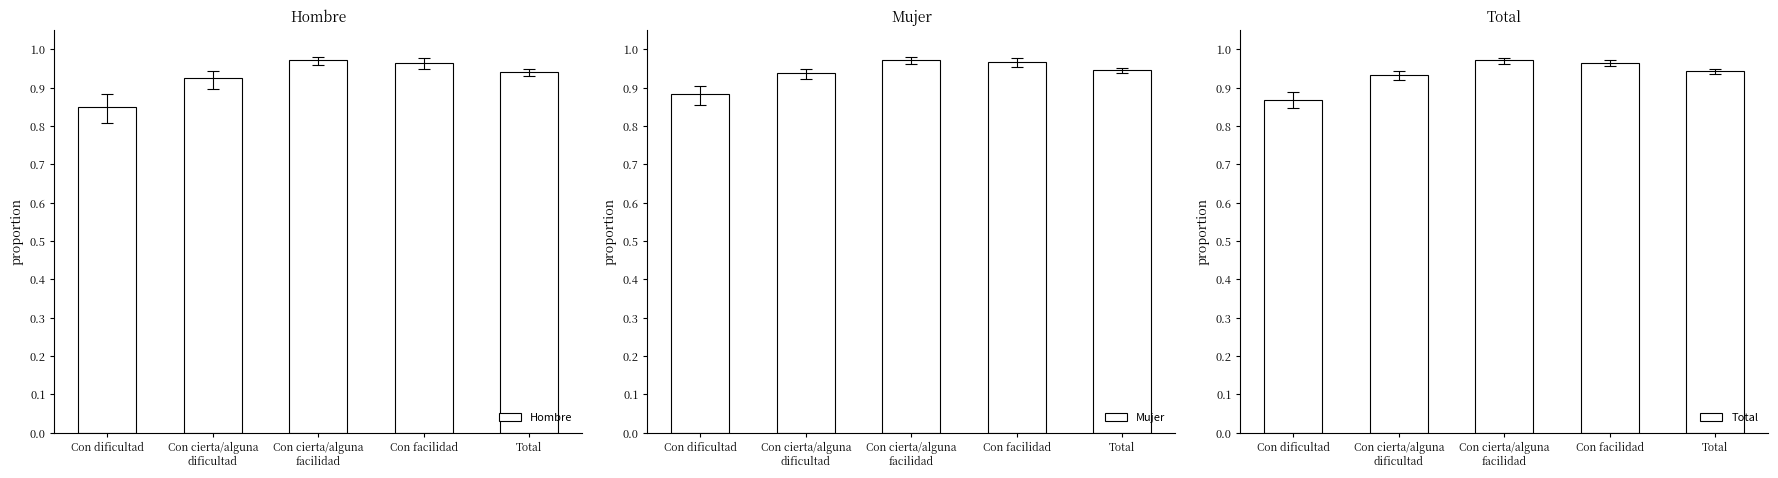

What is the total value across all series at Con facilidad?

2.9